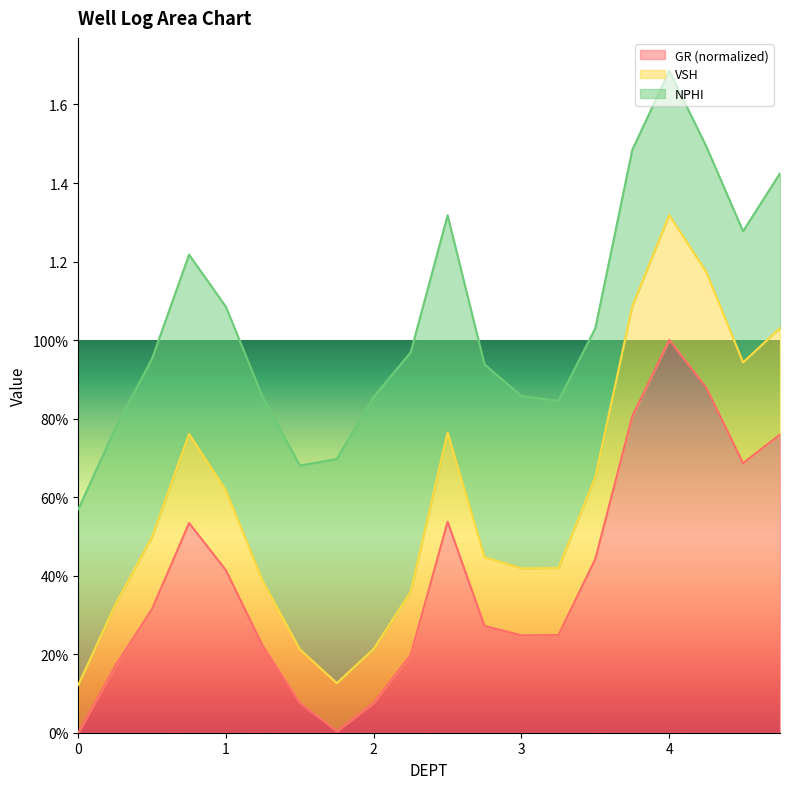

Which has a higher value, 0.25 or 2.75?

2.75